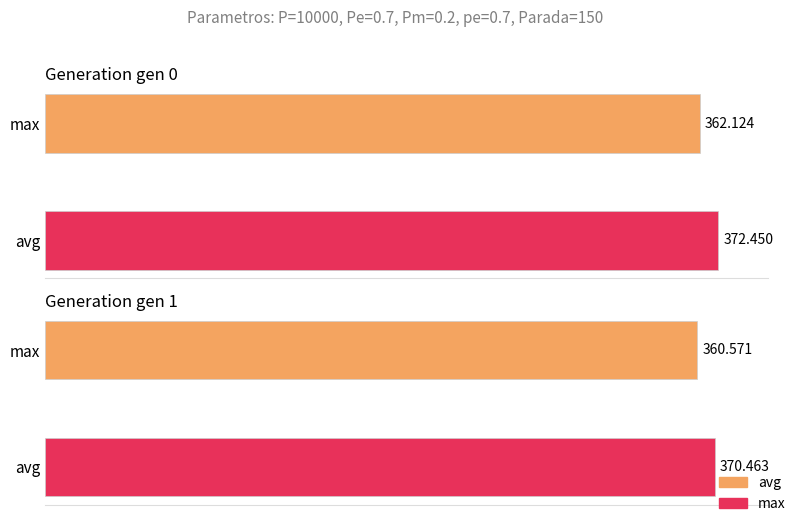

Does the chart contain stacked bars?

No